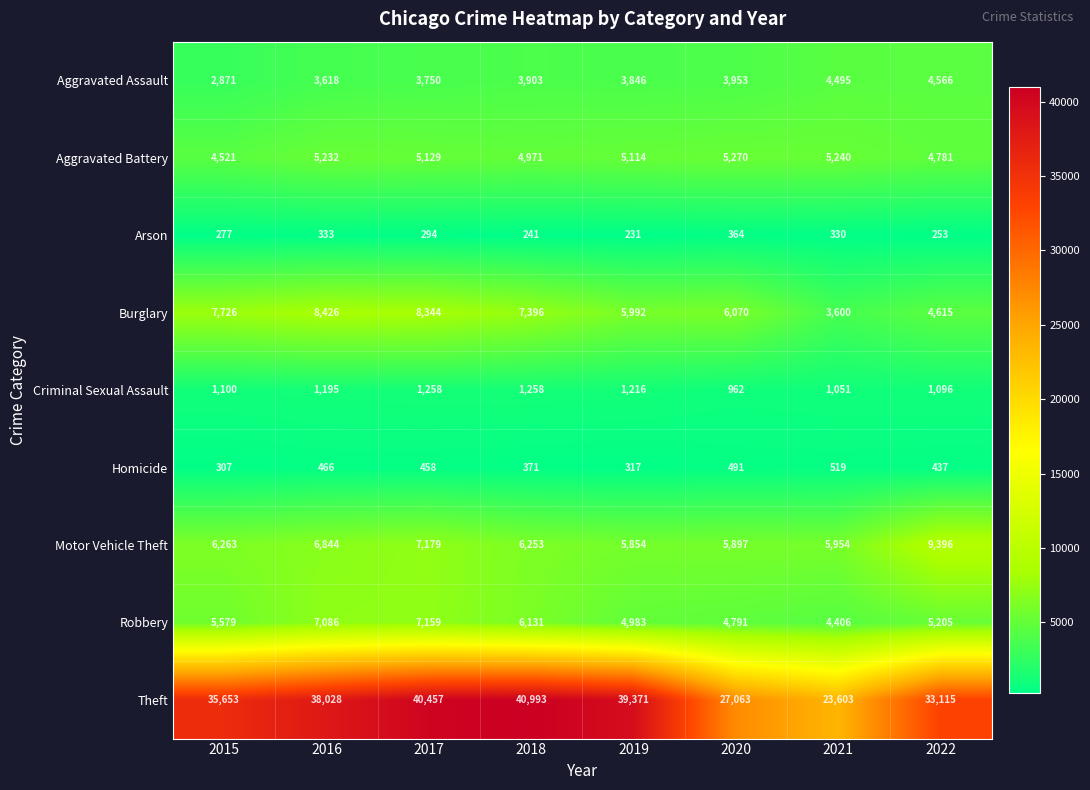

What is the spread (max minus min) of values at 2016?

37695